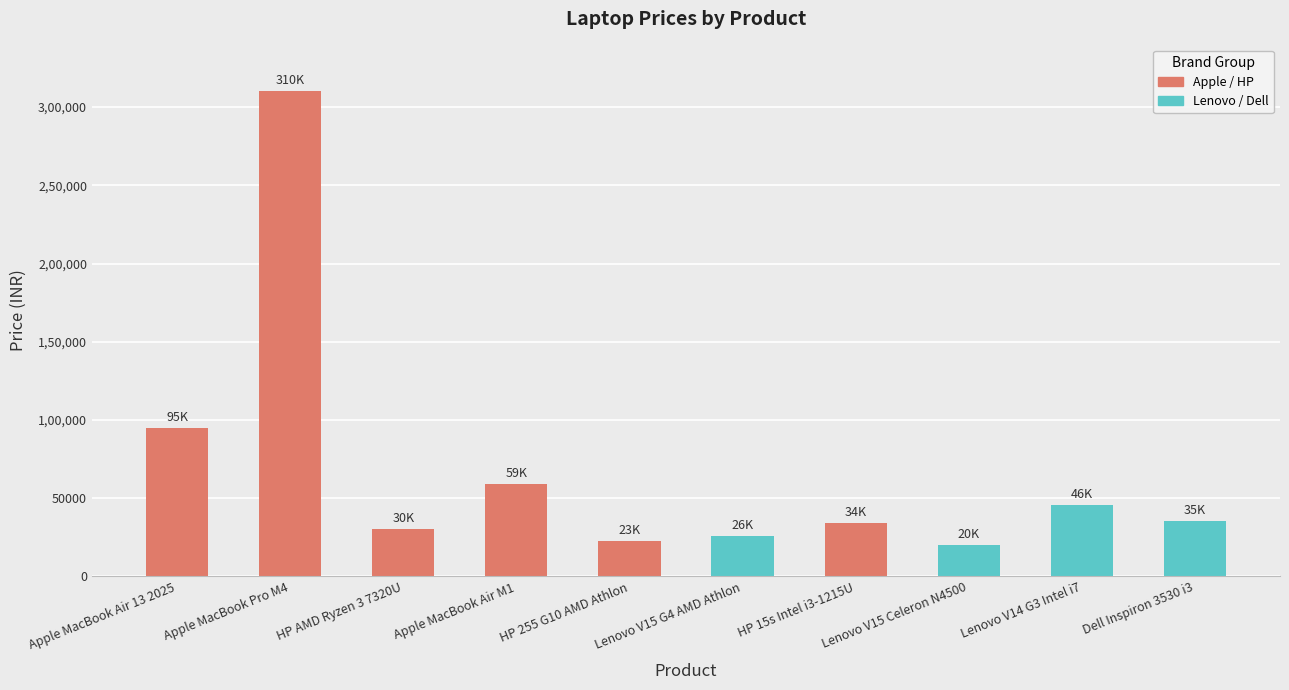

What is the sum of the values at HP 255 G10 AMD Athlon and HP 15s Intel i3-1215U?

56680